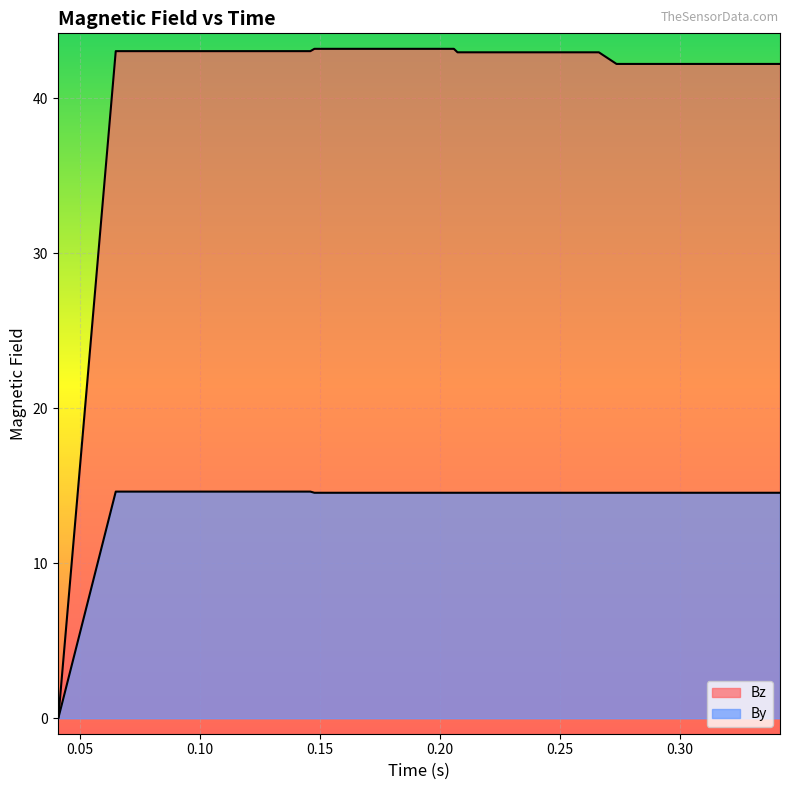

Reading left to right, list all the values displayed in this chart.

Bz: 0.040727=0.0	0.040953=0.0	0.0649=43.0	0.080928=43.0	0.082216=43.0	0.1061=43.0	0.108268=43.0	0.110409=43.0	0.125102=43.0	0.127294=43.0	0.14417=43.0	0.146054=43.0	0.147745=43.2	0.167115=43.2	0.17091=43.2	0.180312=43.2	0.183783=43.2	0.185442=43.2	0.203675=43.2	0.205893=43.2	0.207417=43.0	0.222276=43.0	0.224322=43.0	0.241826=43.0	0.244087=43.0	0.251815=43.0	0.263972=43.0	0.266355=43.0	0.273712=42.2	0.281923=42.2	0.284182=42.2	0.300917=42.2	0.303124=42.2	0.317229=42.2	0.320817=42.2	0.322078=42.2	0.340426=42.2	0.341886=42.2
By: 0.040727=0.0	0.040953=0.0	0.0649=14.6	0.080928=14.6	0.082216=14.6	0.1061=14.6	0.108268=14.6	0.110409=14.6	0.125102=14.6	0.127294=14.6	0.14417=14.6	0.146054=14.6	0.147745=14.6	0.167115=14.6	0.17091=14.6	0.180312=14.6	0.183783=14.6	0.185442=14.6	0.203675=14.6	0.205893=14.6	0.207417=14.6	0.222276=14.6	0.224322=14.6	0.241826=14.6	0.244087=14.6	0.251815=14.6	0.263972=14.6	0.266355=14.6	0.273712=14.6	0.281923=14.6	0.284182=14.6	0.300917=14.6	0.303124=14.6	0.317229=14.6	0.320817=14.6	0.322078=14.6	0.340426=14.6	0.341886=14.6